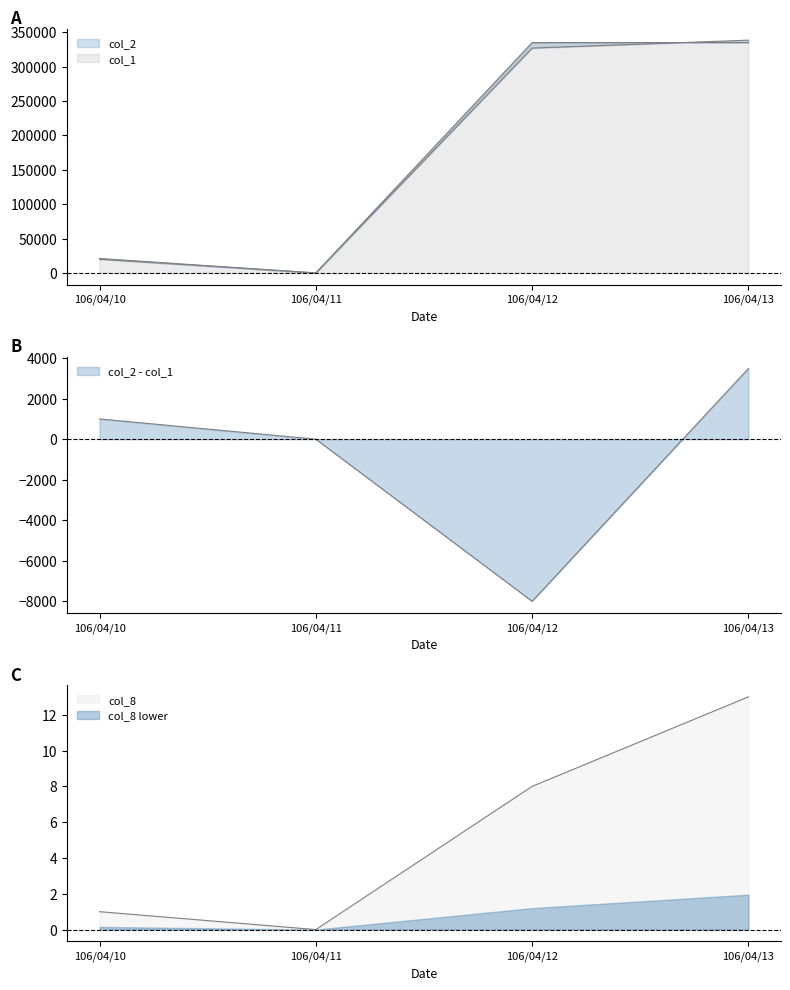

How many intersections are there between col_1 and col_2?

1